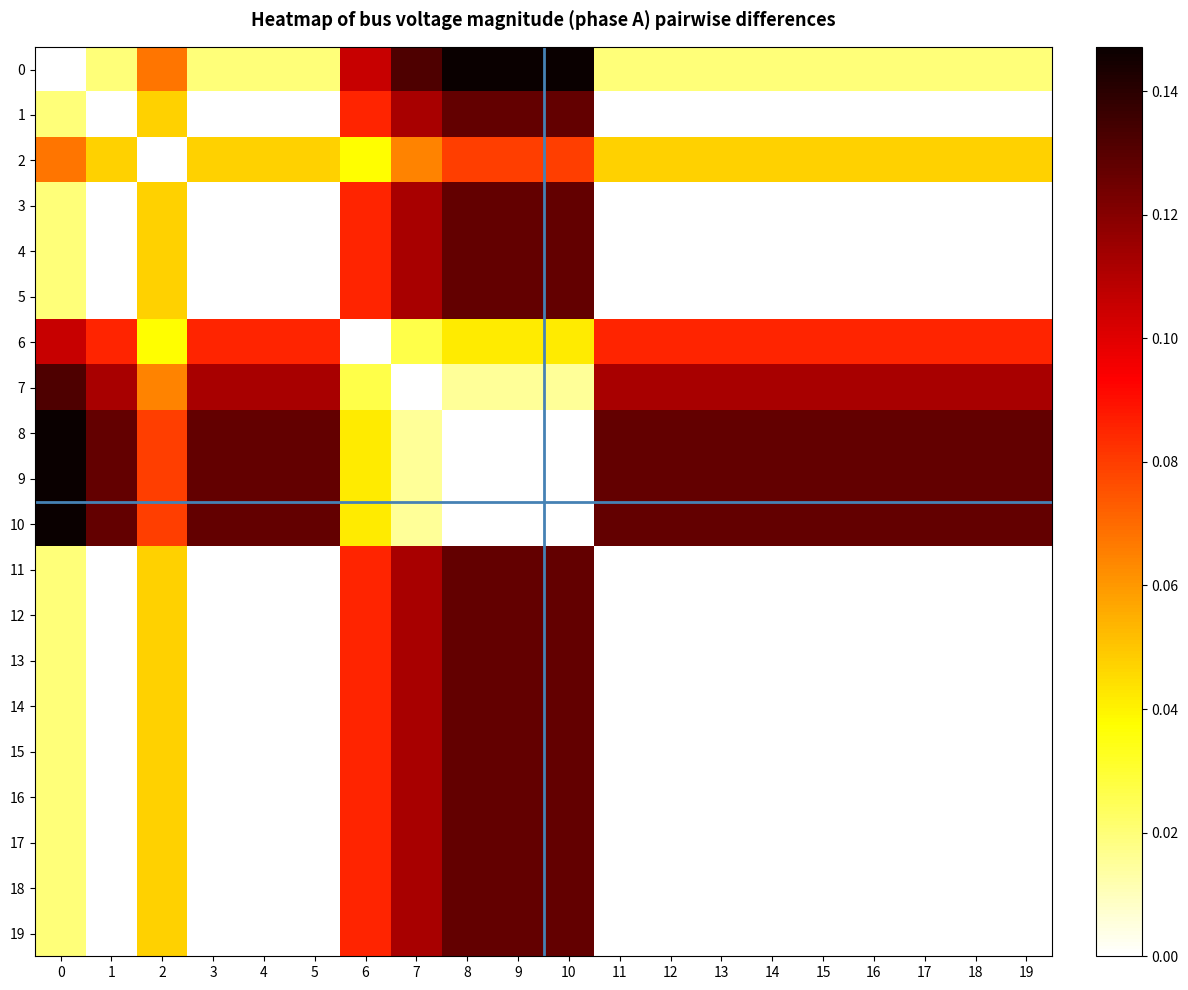

Between 8 and 14, which is larger?

8